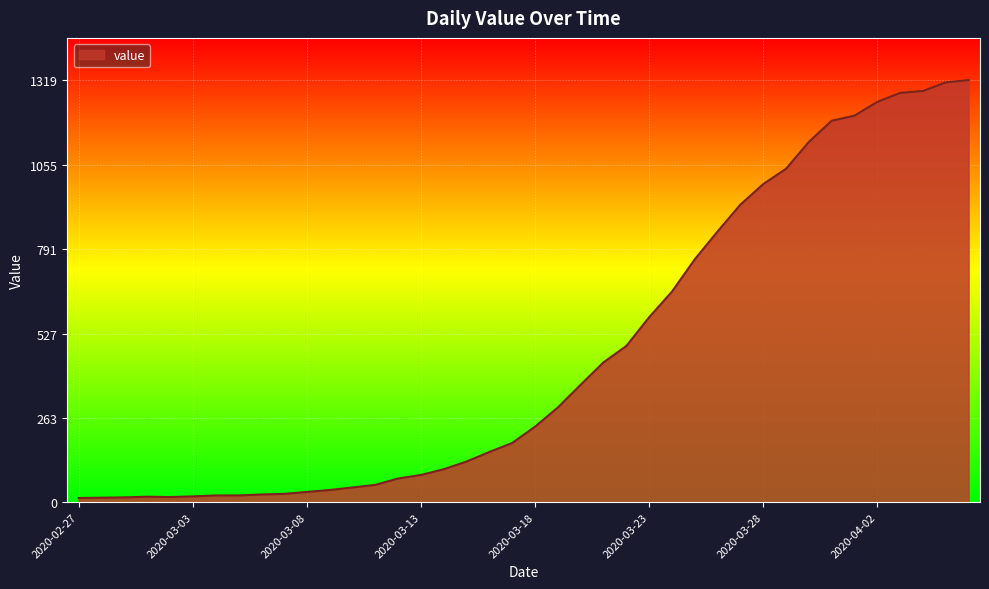

What is the maximum value shown in the chart?

1319